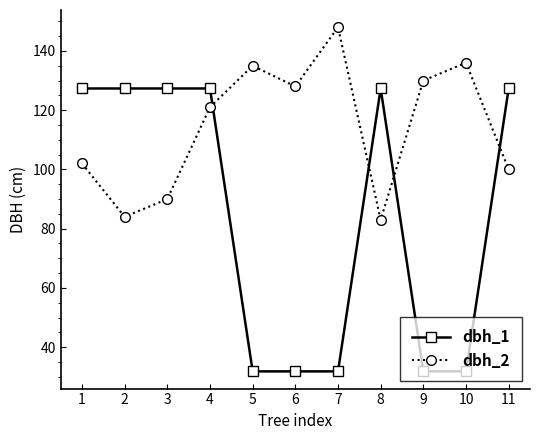

Where do dbh_1 and dbh_2 first cross each other?

4 and 5